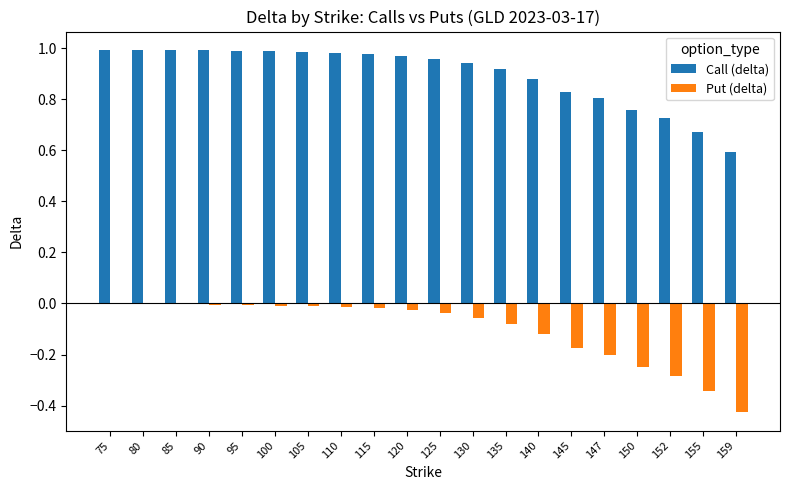

Is it true that Put (delta) equals -0.4 at 152?

False